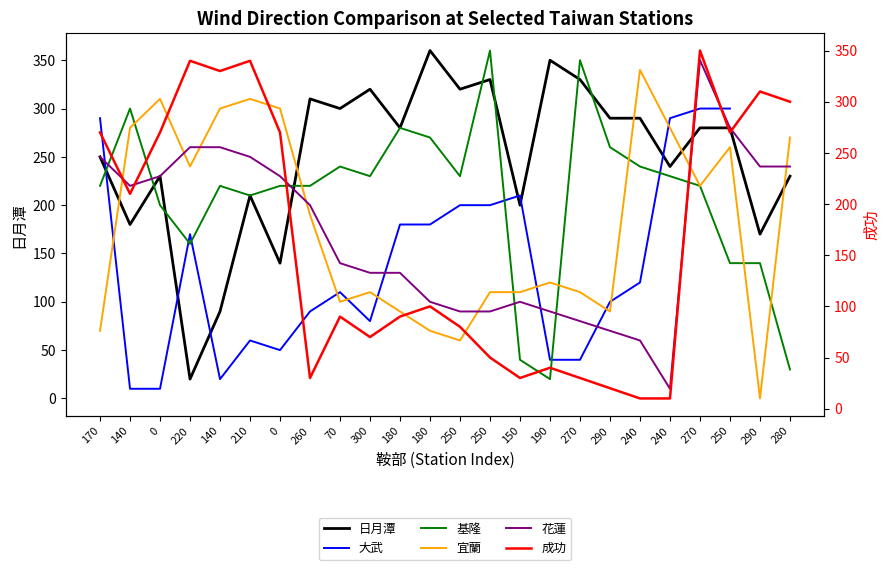

Count the number of data series in this chart.

6